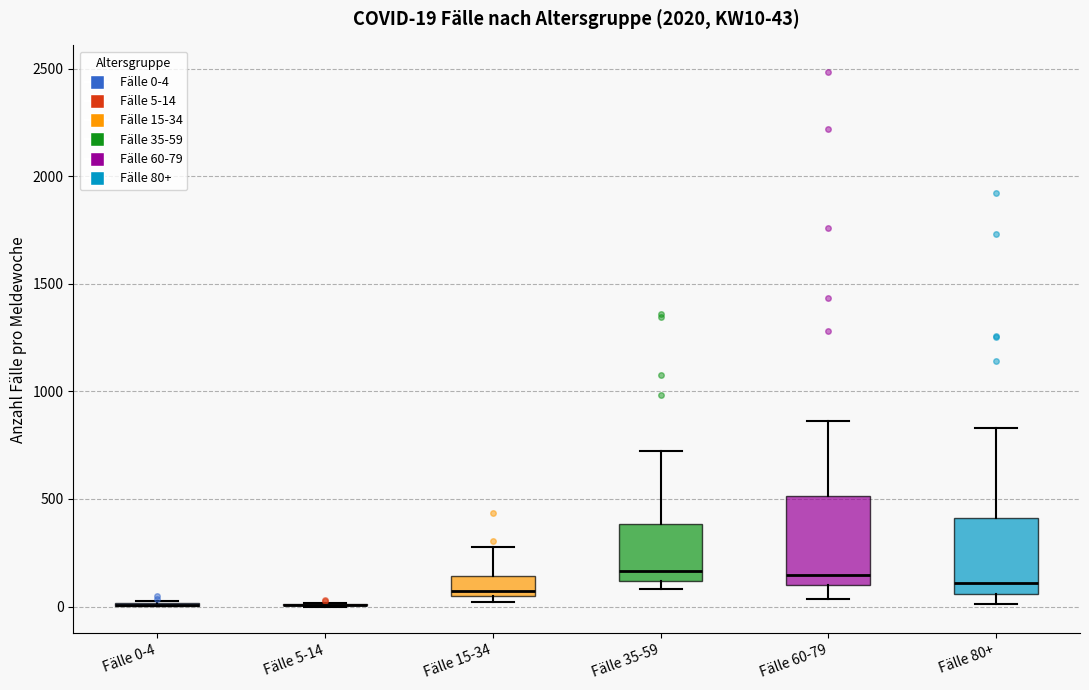

Which box is the tallest, from its lower edge to its upper edge?

Fälle 60-79